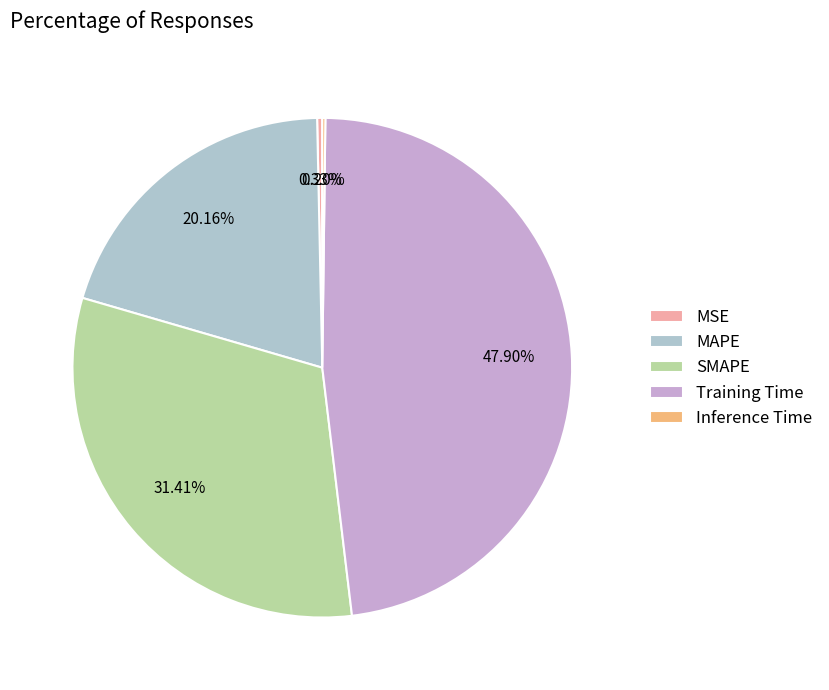

To the nearest percent, what portion does Training Time represent?

48%